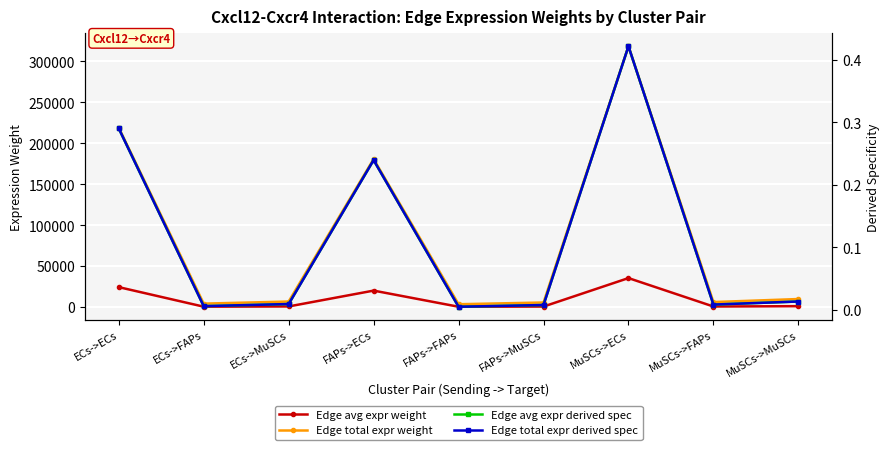

True or false: Edge total expr weight and Edge avg expr derived spec cross at least once.

False